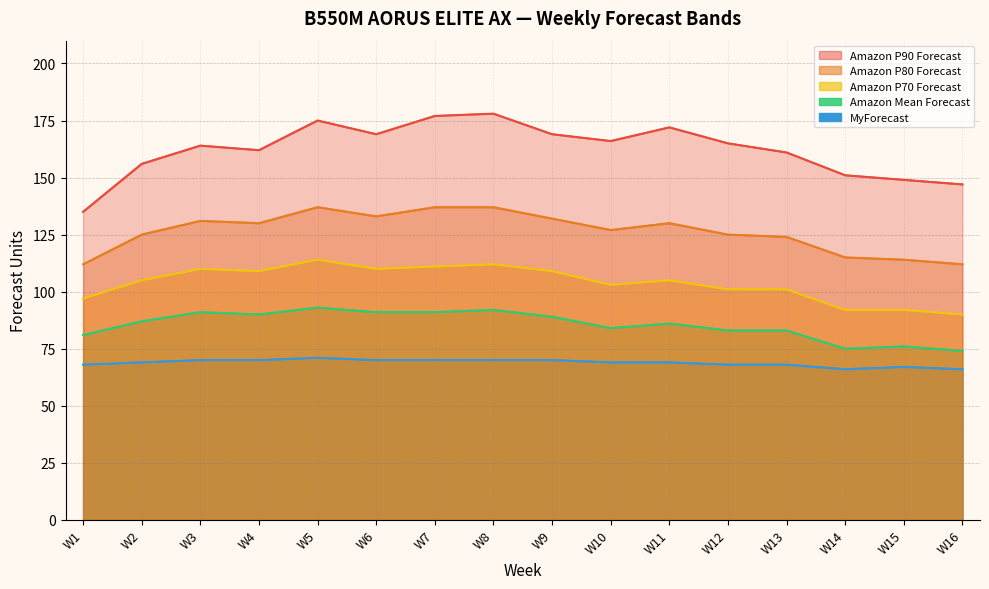

What is the average value of the Amazon P80 Forecast series?

126